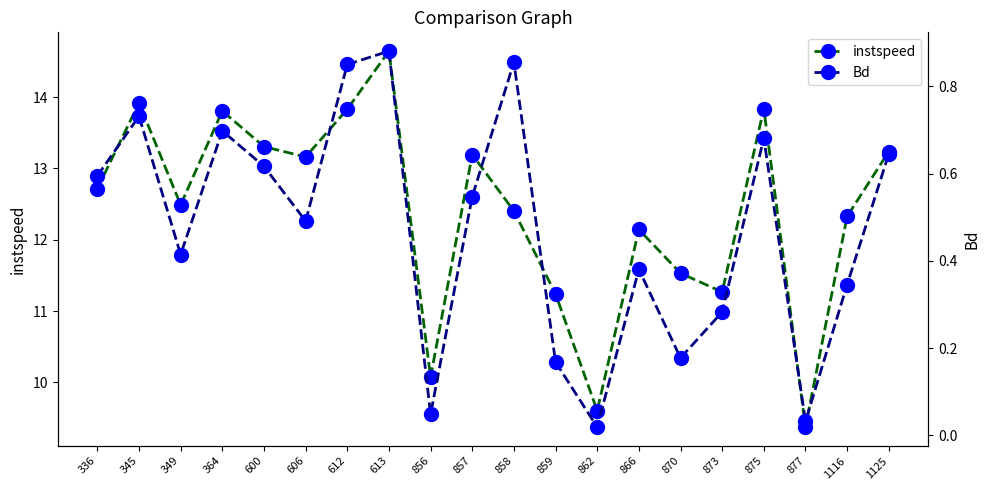

At 600, list the series in order from smallest to largest.

Bd, instspeed